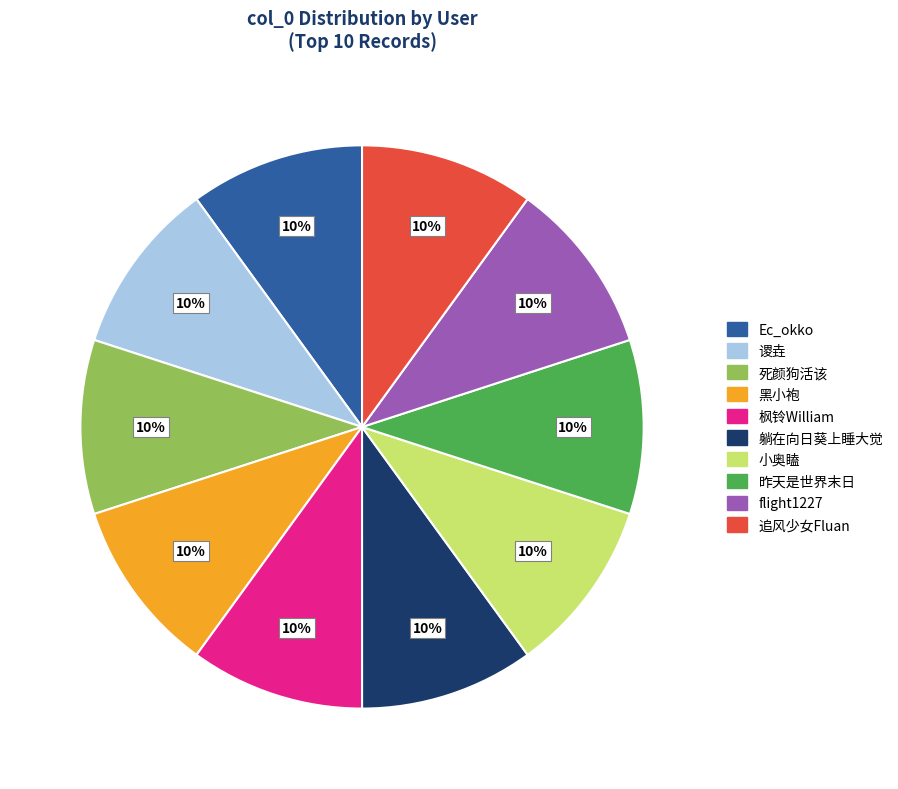

What percentage is the flight1227 slice, to the nearest percent?

10%